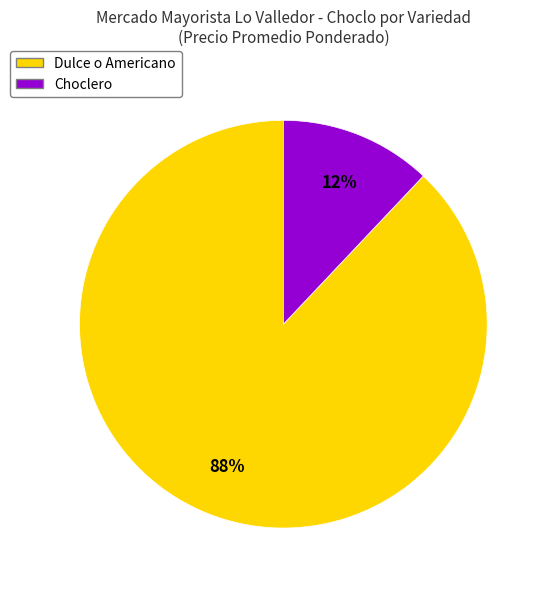

What is the largest slice in the pie chart?

Dulce o Americano